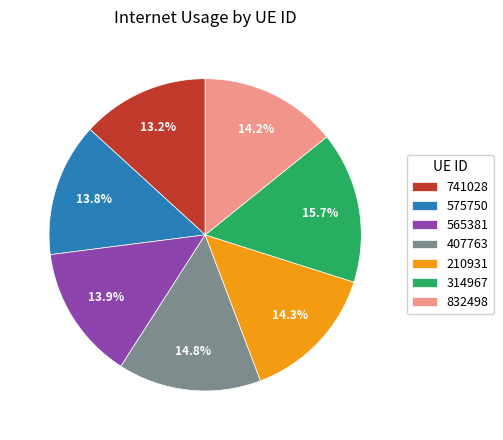

To the nearest percent, what percentage of the pie is 314967?

16%